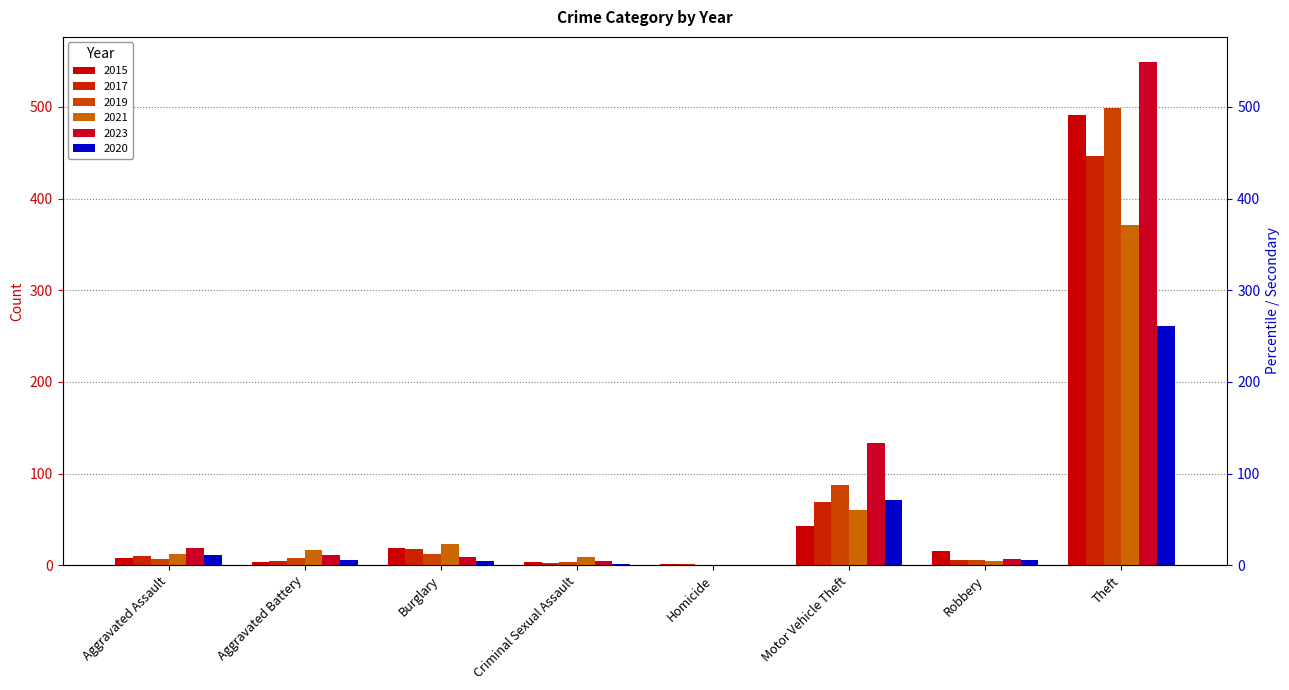

What is the sum of all 2017 values?

558